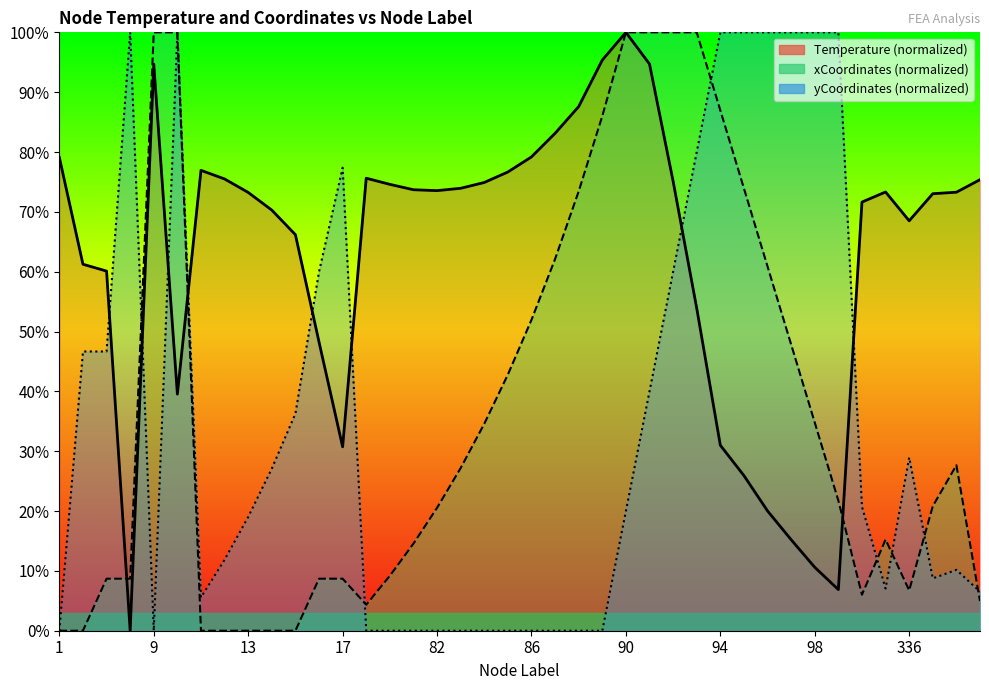

Count the number of categories in the chart.

40